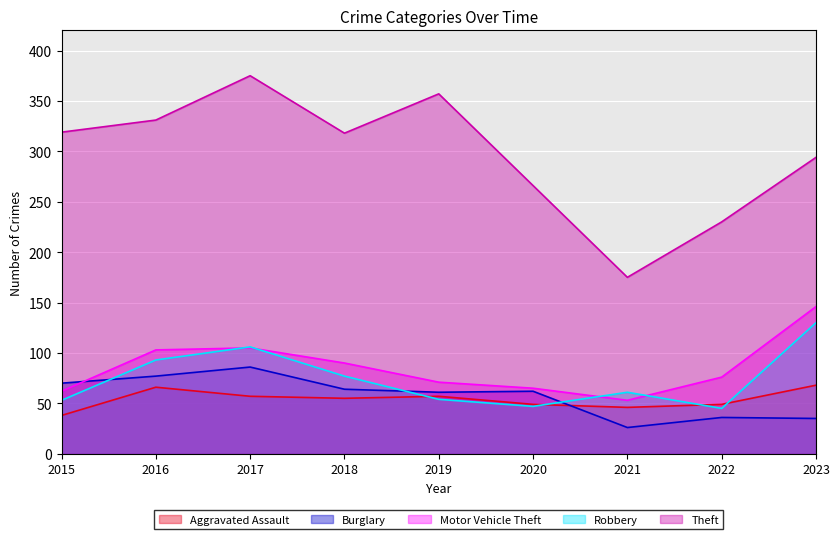

Which category has the lowest value in the Motor Vehicle Theft series?

2021